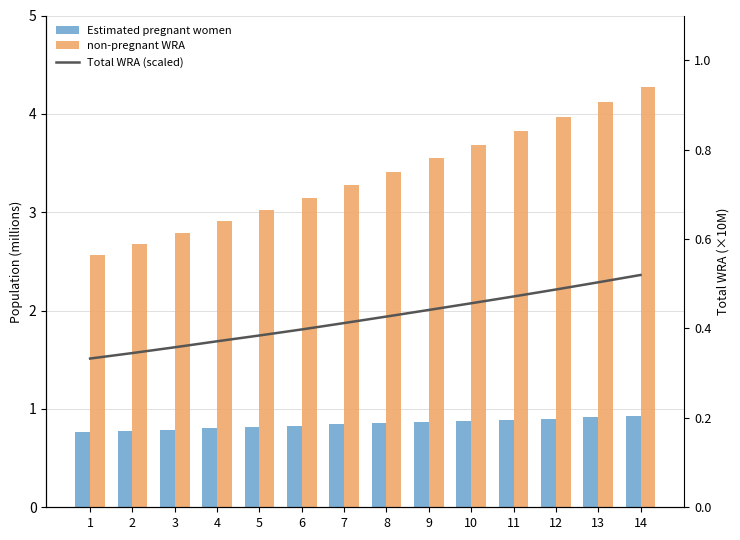

What is the difference between the second highest and second lowest values in the Total WRA (scaled) series?

0.2